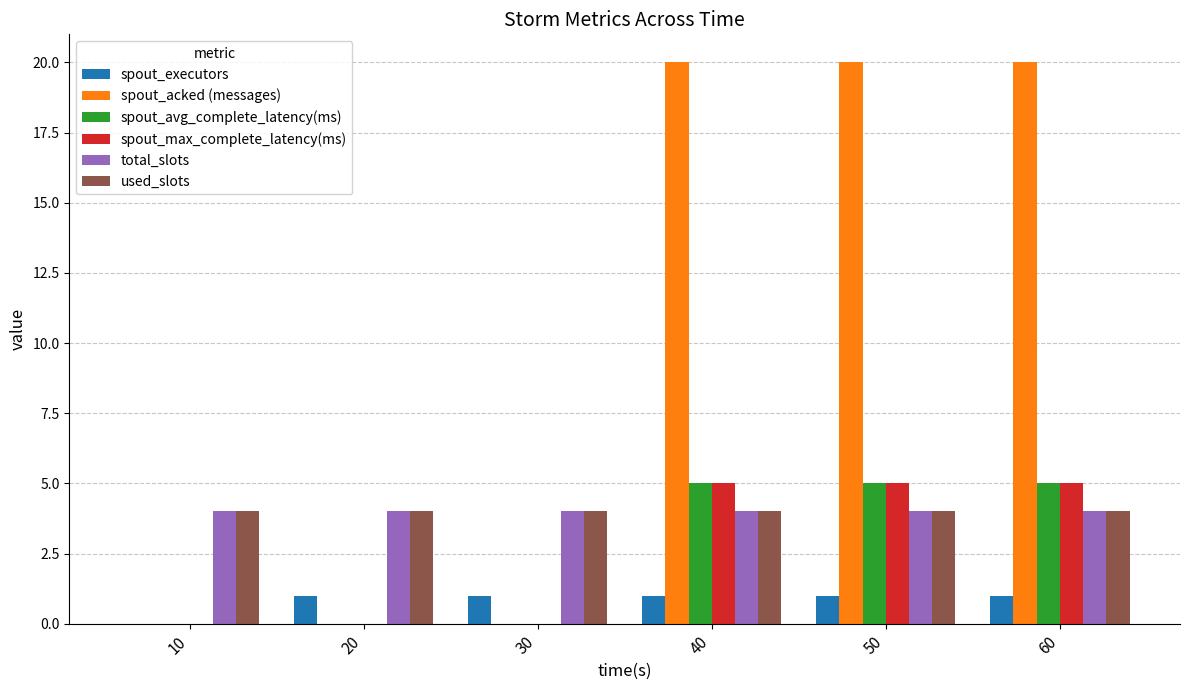

Which series changed the most between 30 and 50?

spout_acked (messages)